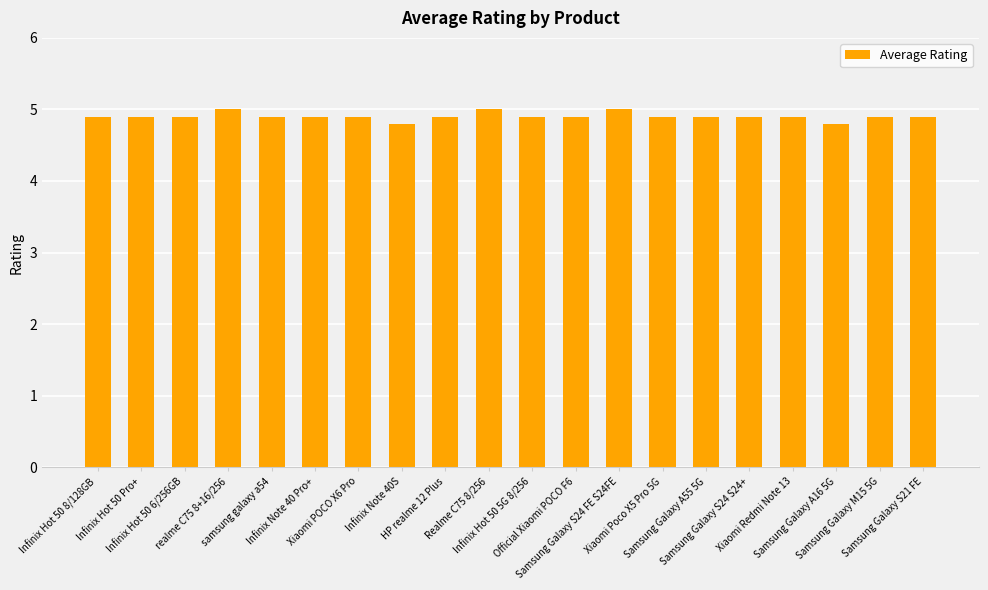

What is the label of the 3rd bar from the left?

Infinix Hot 50 6/256GB